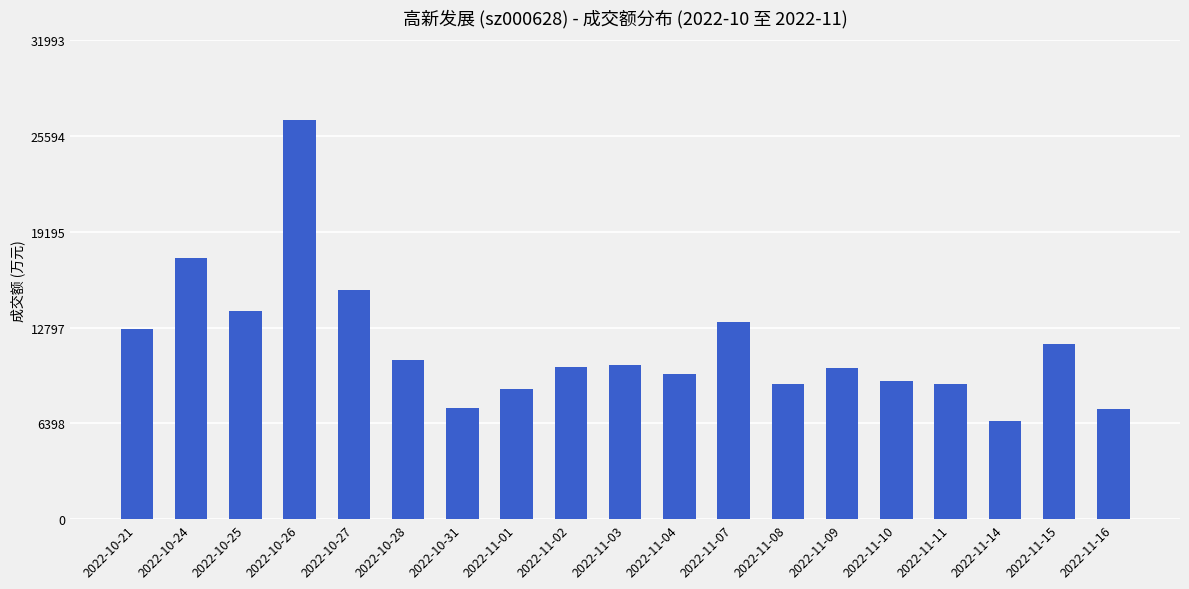

The value at 2022-10-24 is 17427. True or false?

True